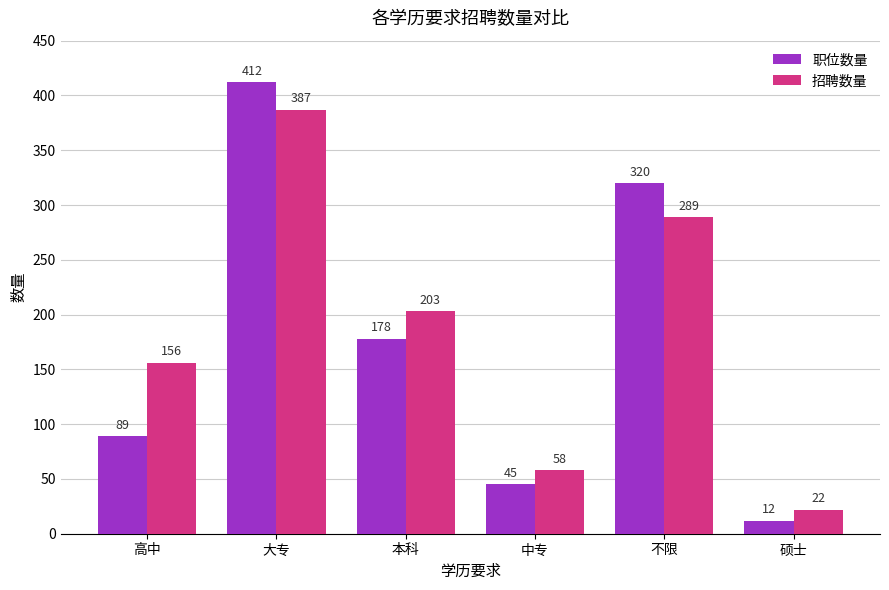

Does the chart contain stacked bars?

No